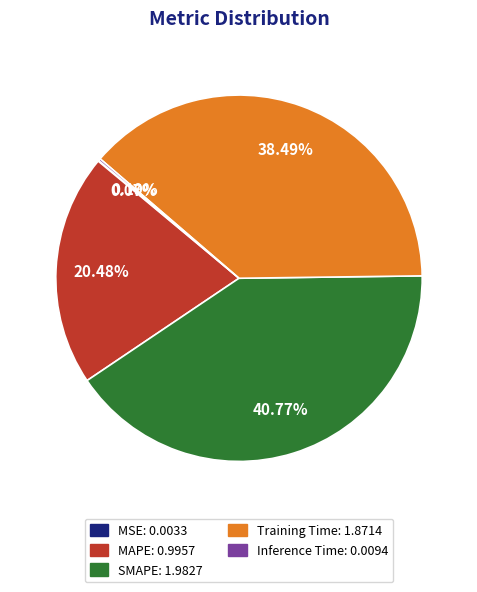

Is there any slice that represents more than half of the pie?

No